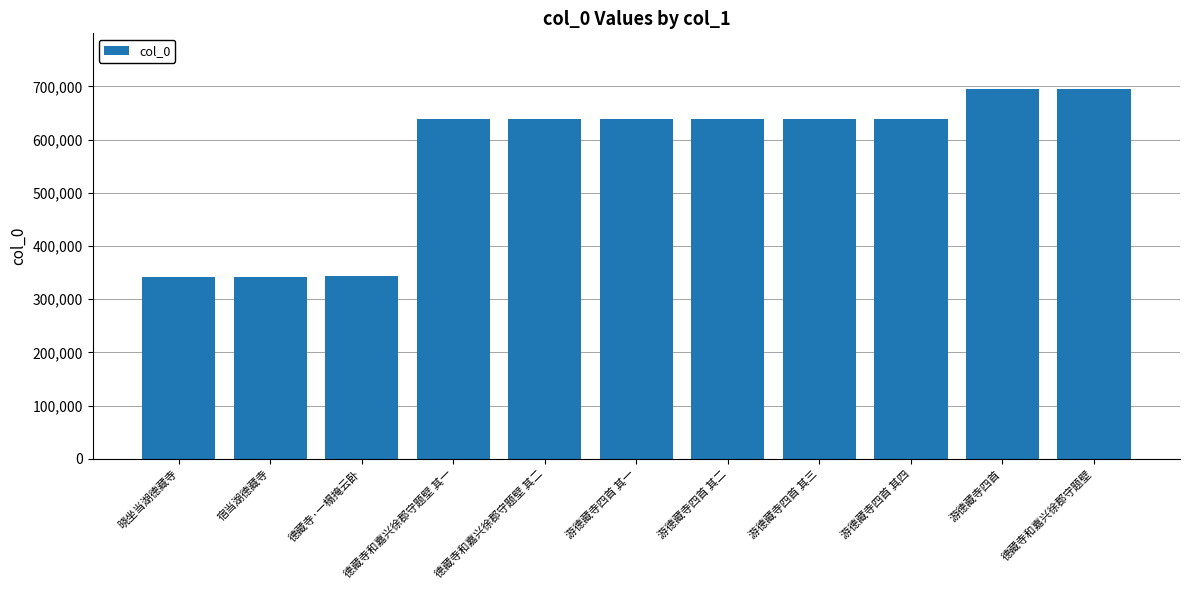

What is the greatest value displayed?

695255